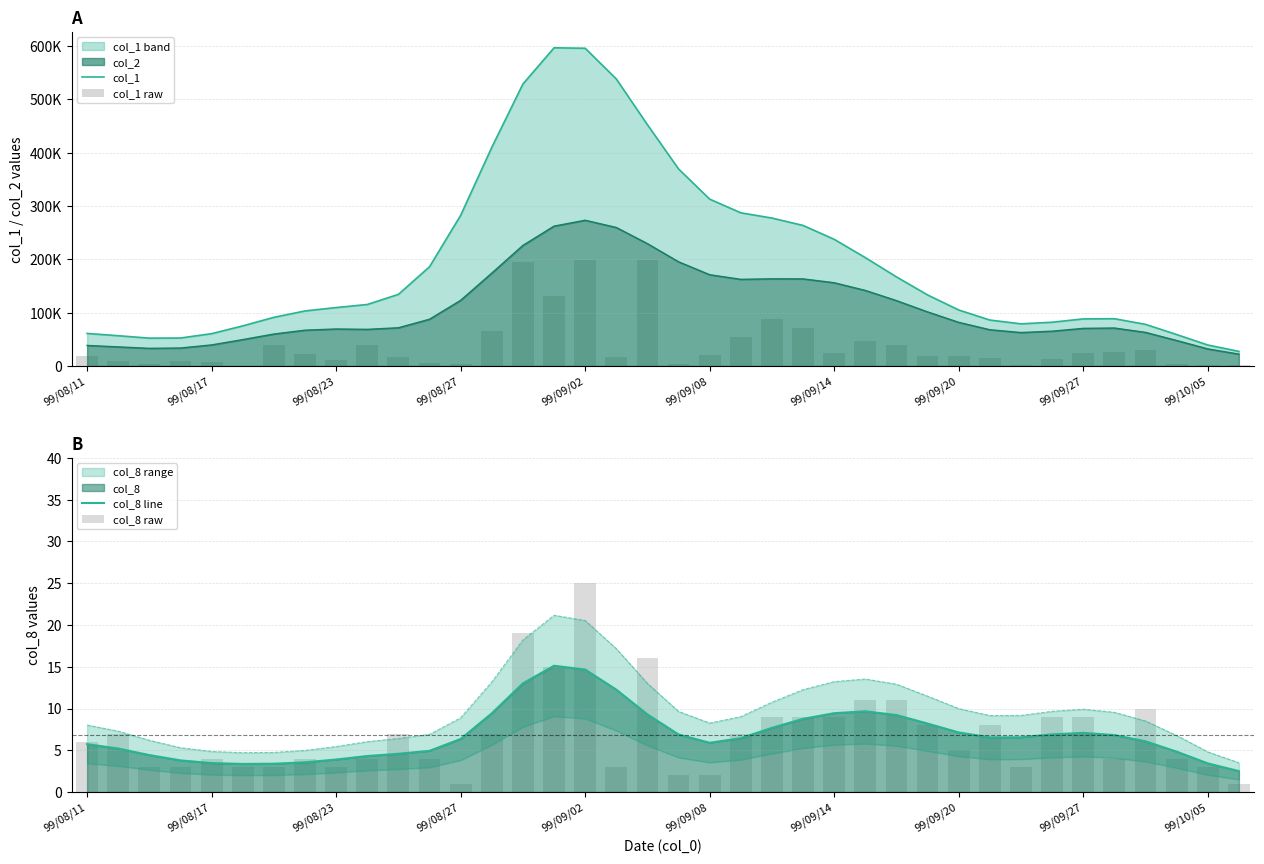

What is the maximum value shown in the chart?

596415.8